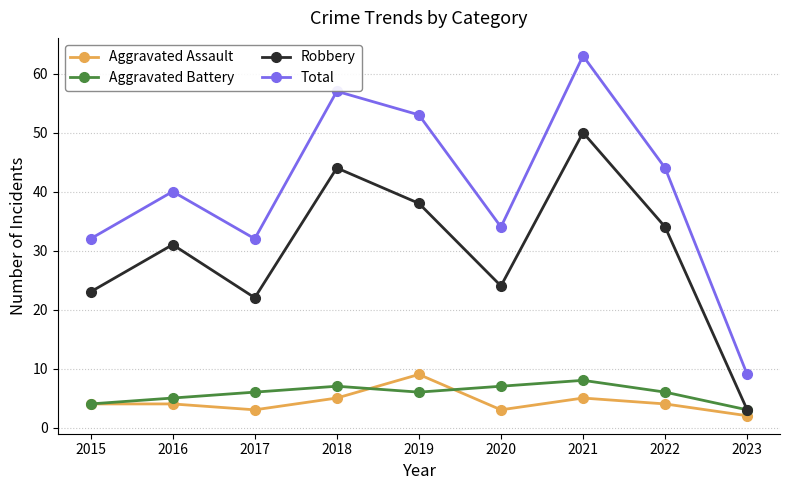

How many lines are shown in the chart?

4